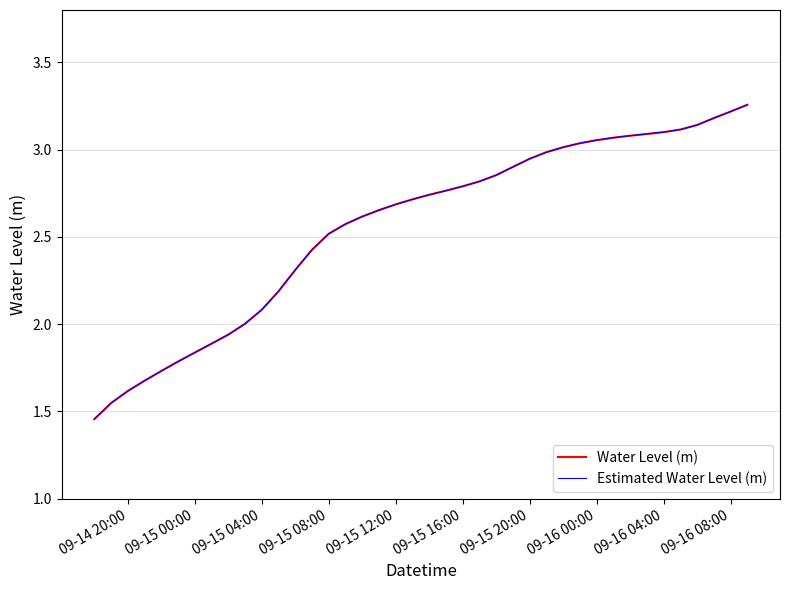

Count the number of data series in this chart.

2